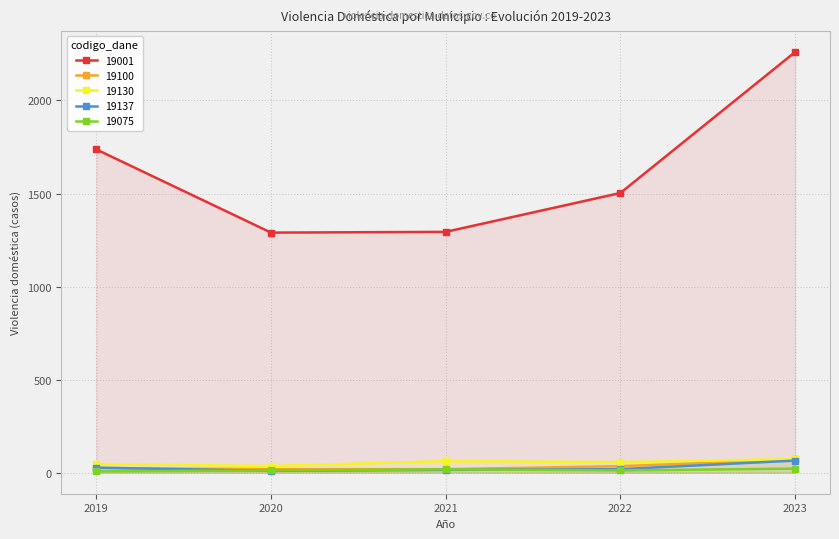

How many lines are shown in the chart?

5